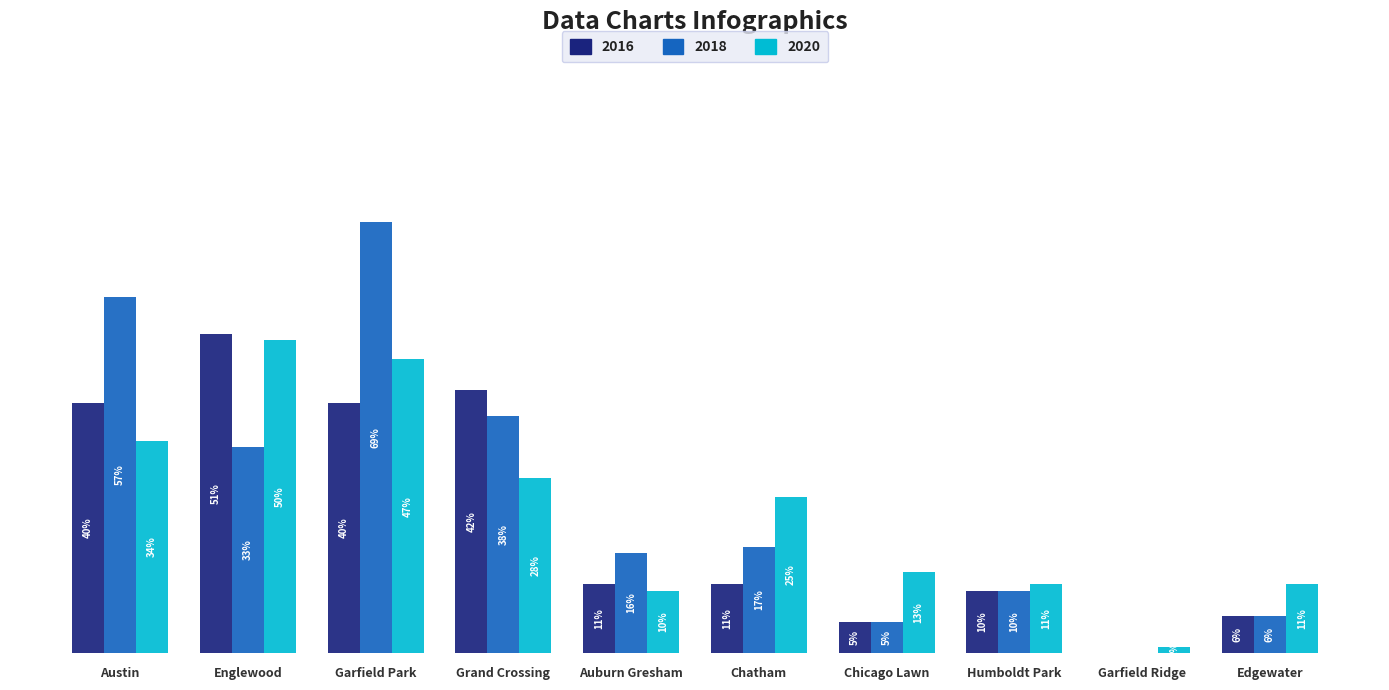

Which category has the highest value across all series?

Garfield Park